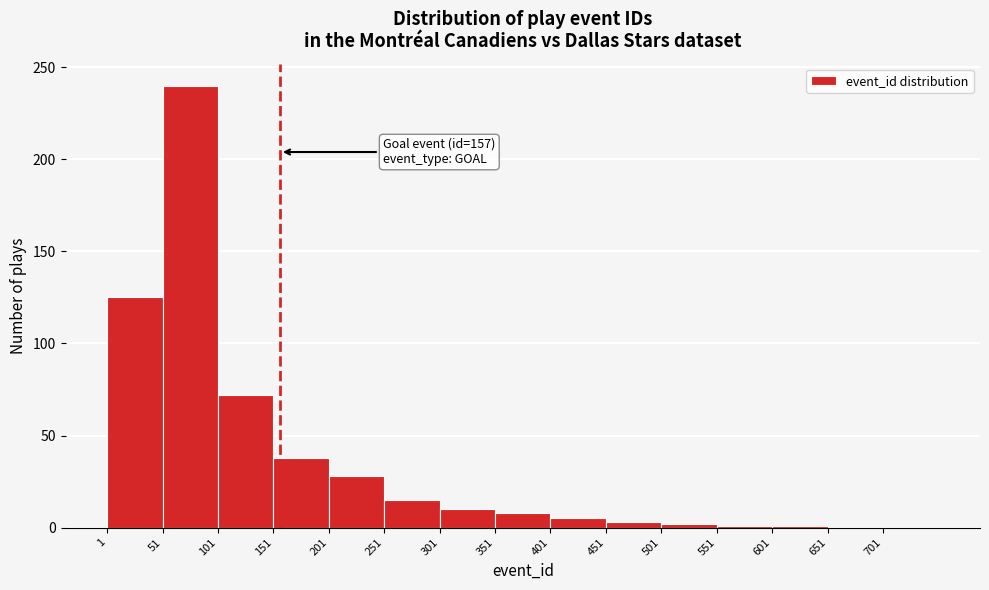

Which range on the x-axis has the tallest bar?

51 to 101